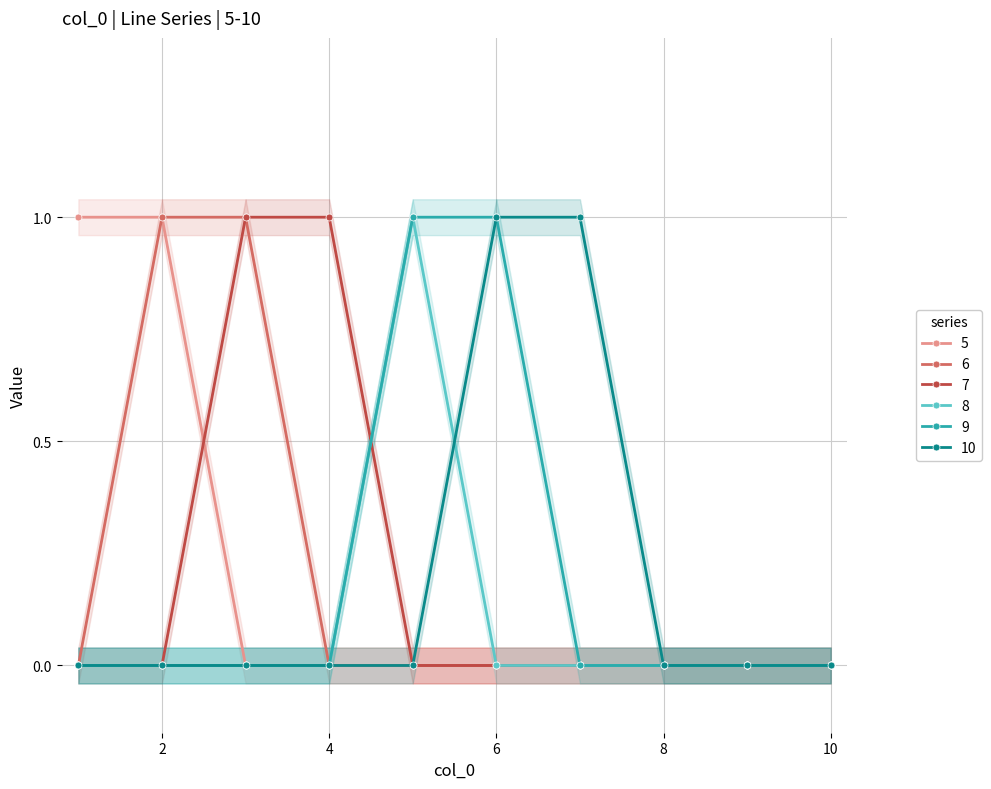

Reading left to right, extract all data points from this chart.

5: 1	1	0	0	0	0	0	0	0	0
6: 0	1	1	0	0	0	0	0	0	0
7: 0	0	1	1	0	0	0	0	0	0
8: 0	0	0	0	1	0	0	0	0	0
9: 0	0	0	0	1	1	0	0	0	0
10: 0	0	0	0	0	1	1	0	0	0